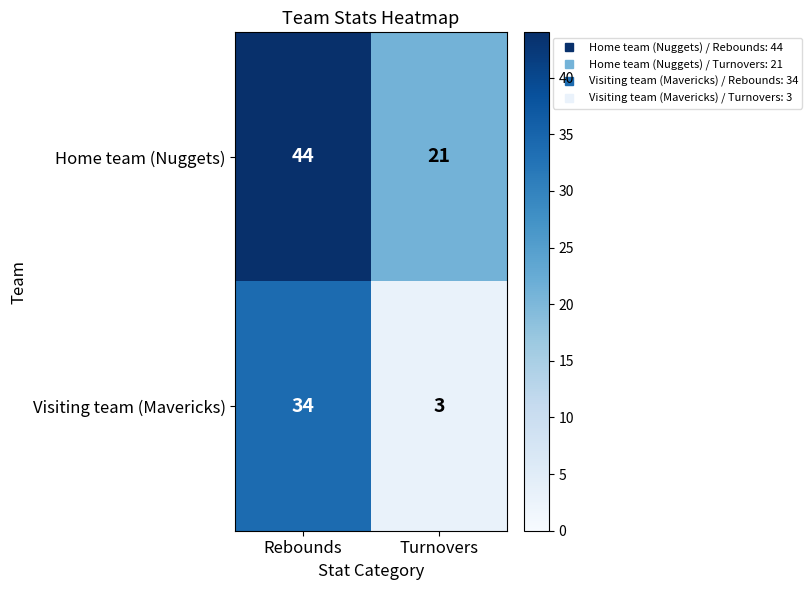

At which label is Visiting team (Mavericks) closest to 18?

Turnovers